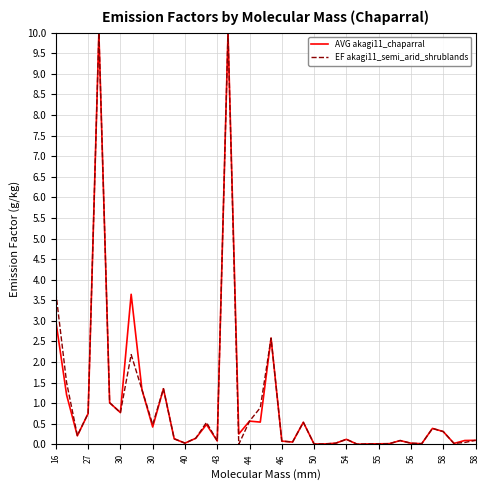

What is the maximum value shown in the chart?

10.0